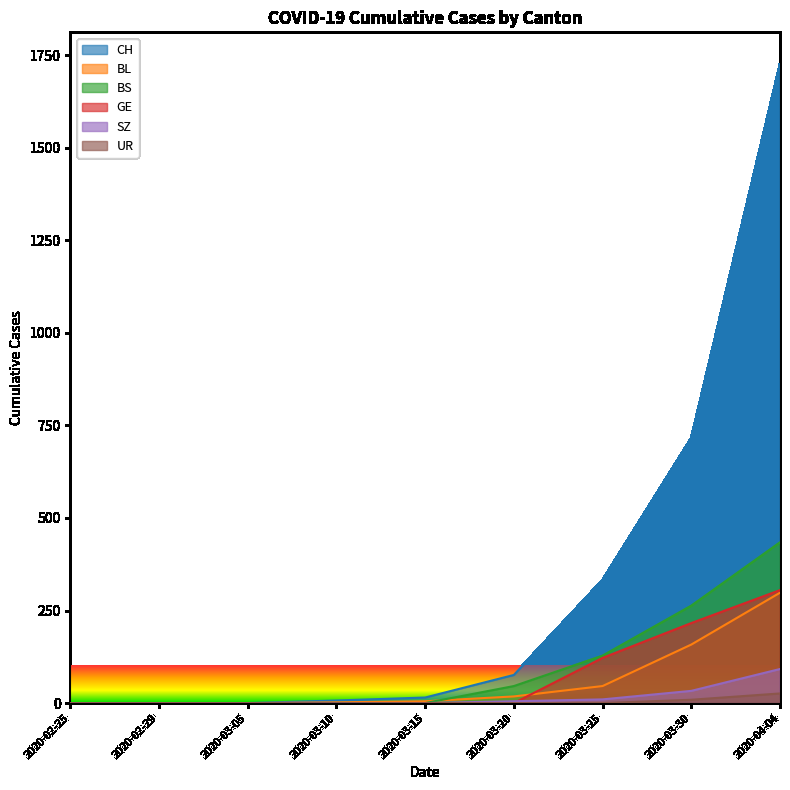

True or false: BS and SZ cross at least once.

False